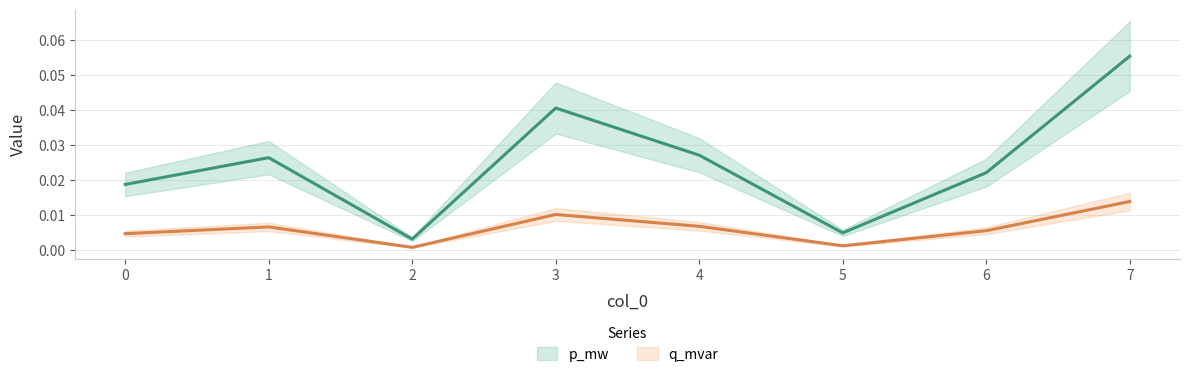

What is the maximum value shown in the chart?

0.1